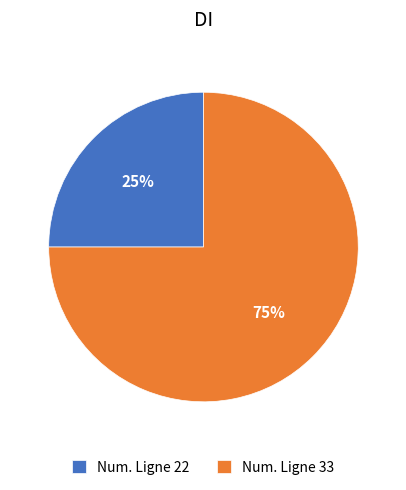

What is the largest slice in the pie chart?

Num. Ligne 33